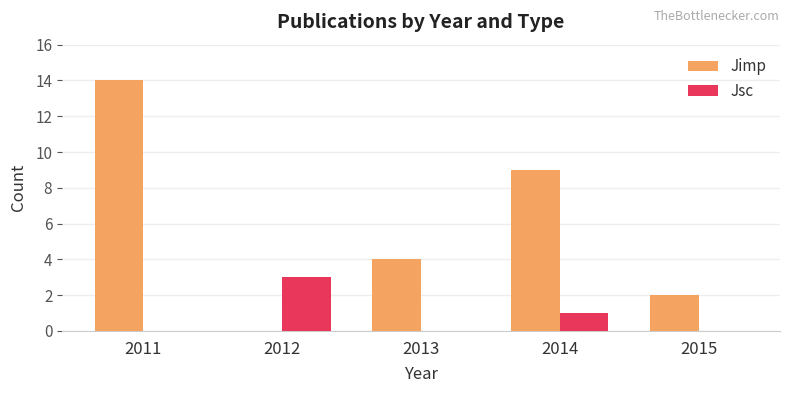

What value does the Jsc series have at 2012?

3